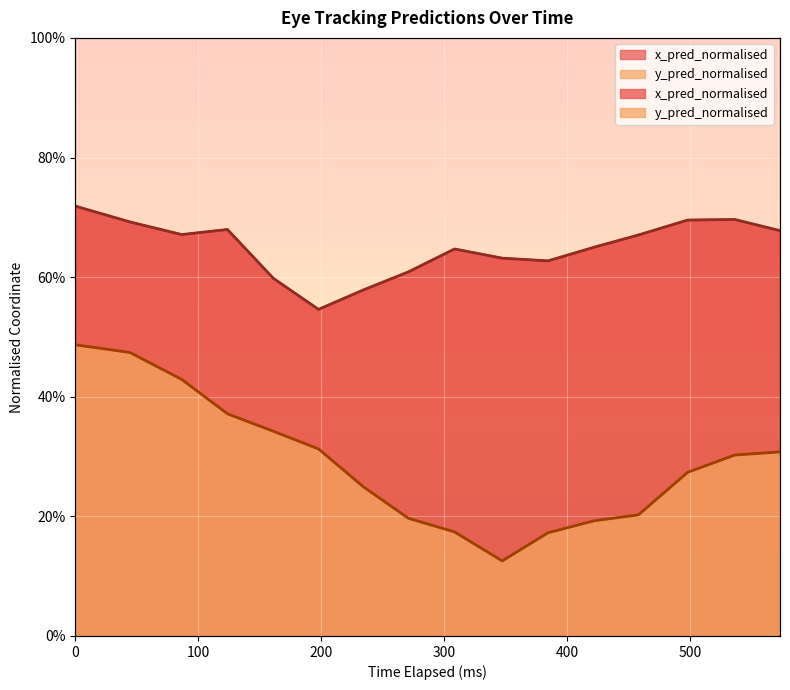

Which series has the widest spread of values?

y_pred_normalised